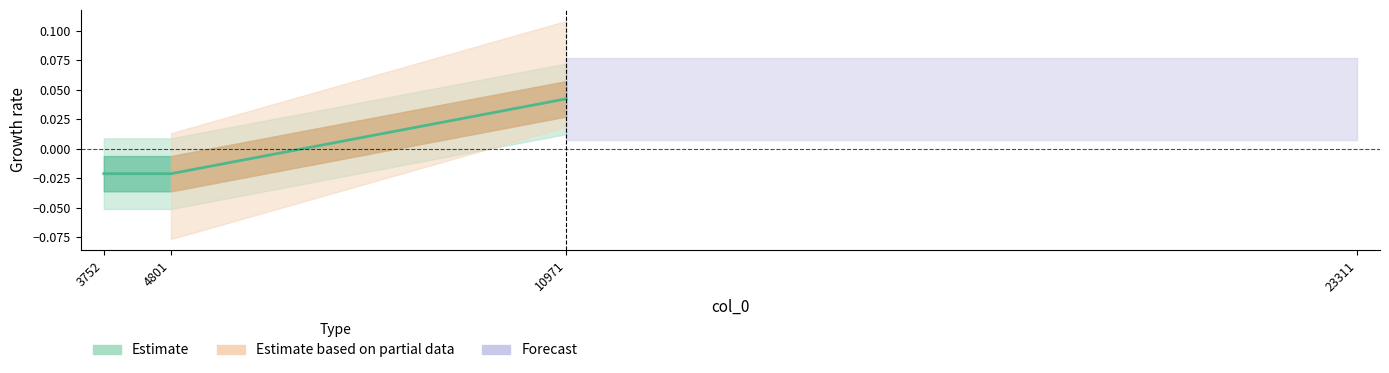

At which category does the chart reach its peak across all series?

10971